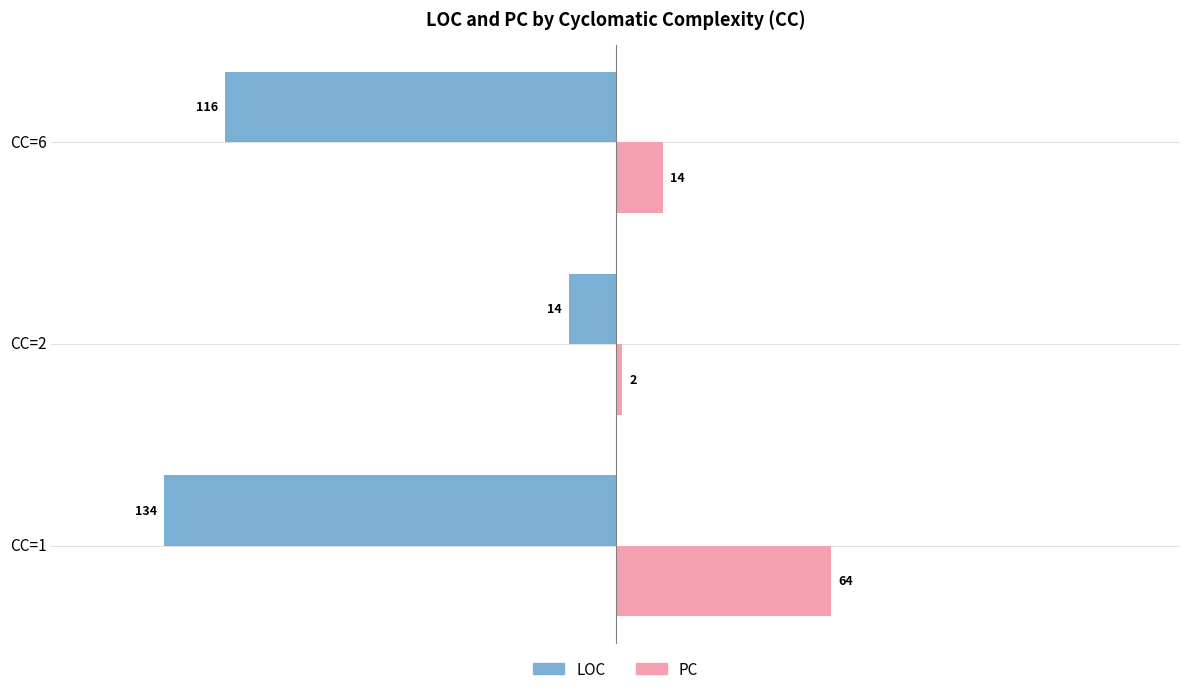

What is the maximum value shown in the chart?

64